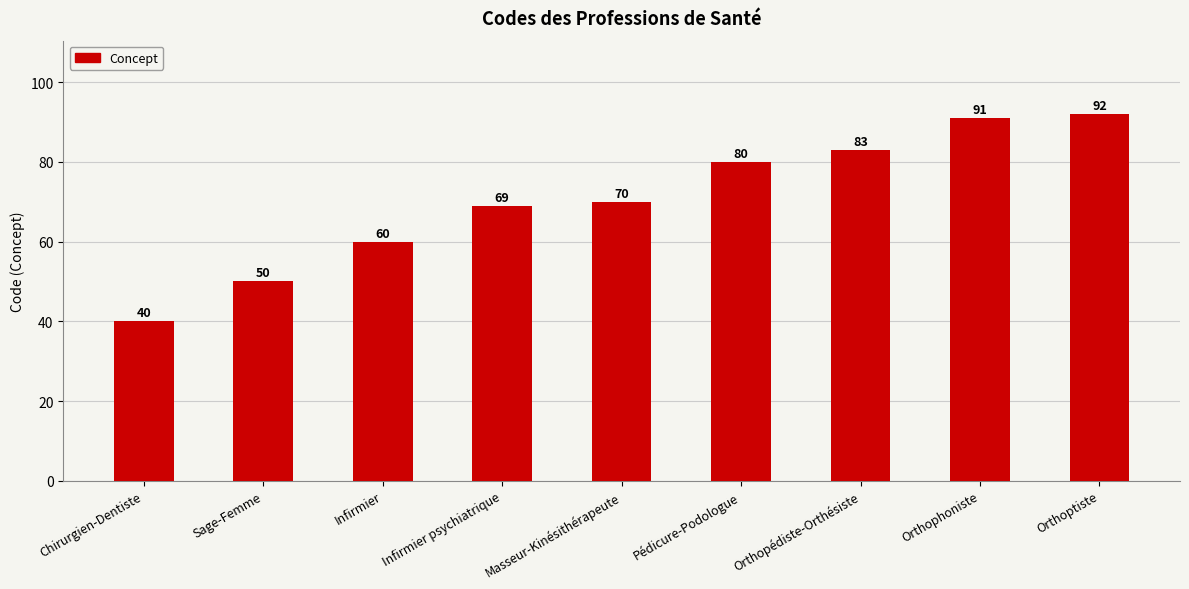

What is the maximum value shown in the chart?

92